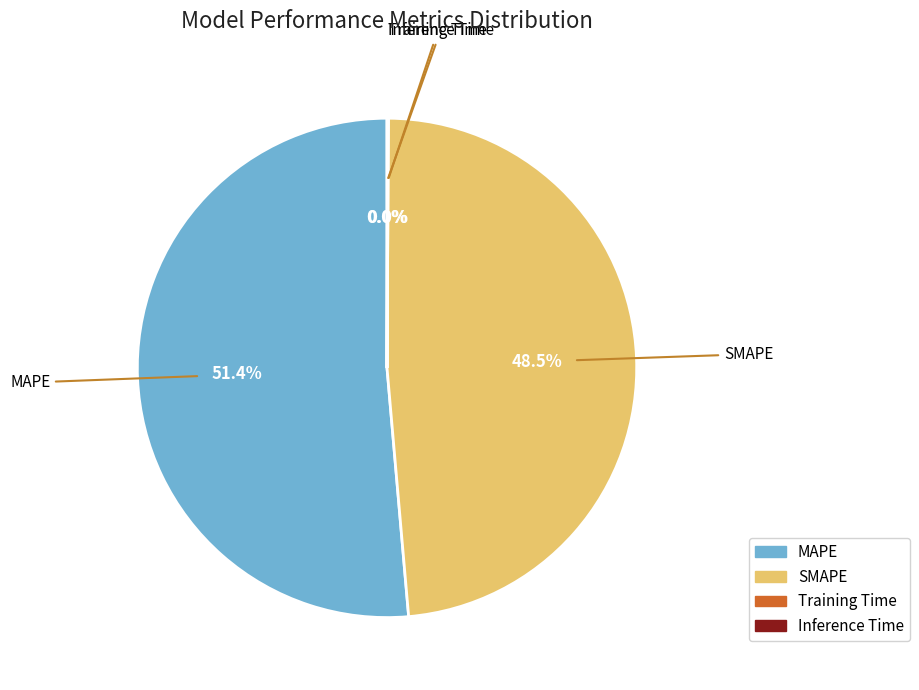

Which category has the biggest portion of the pie?

MAPE